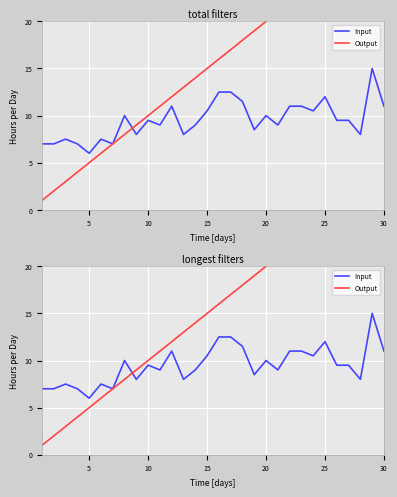

How many values in the Input series exceed 9?

16